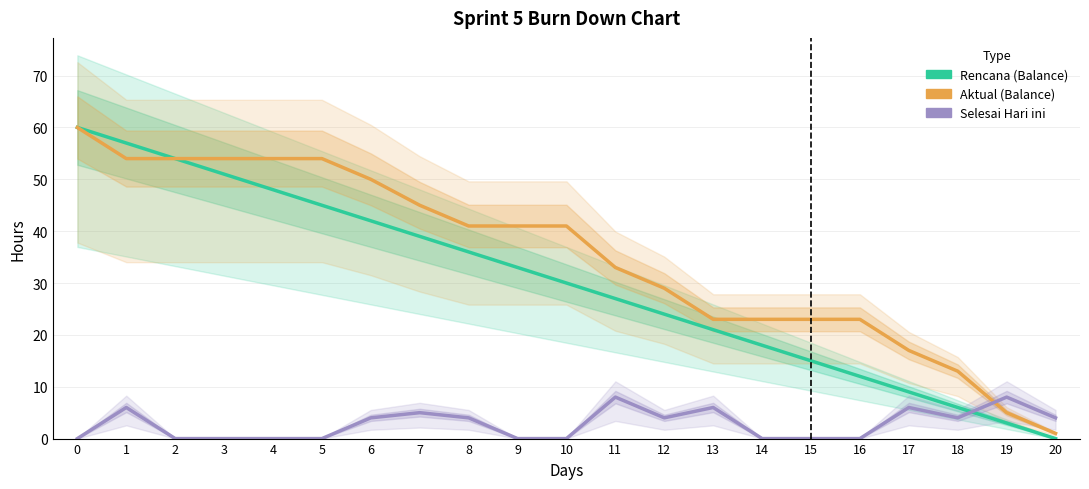

Is it true that Aktual (Balance) equals 8 at 15?

False